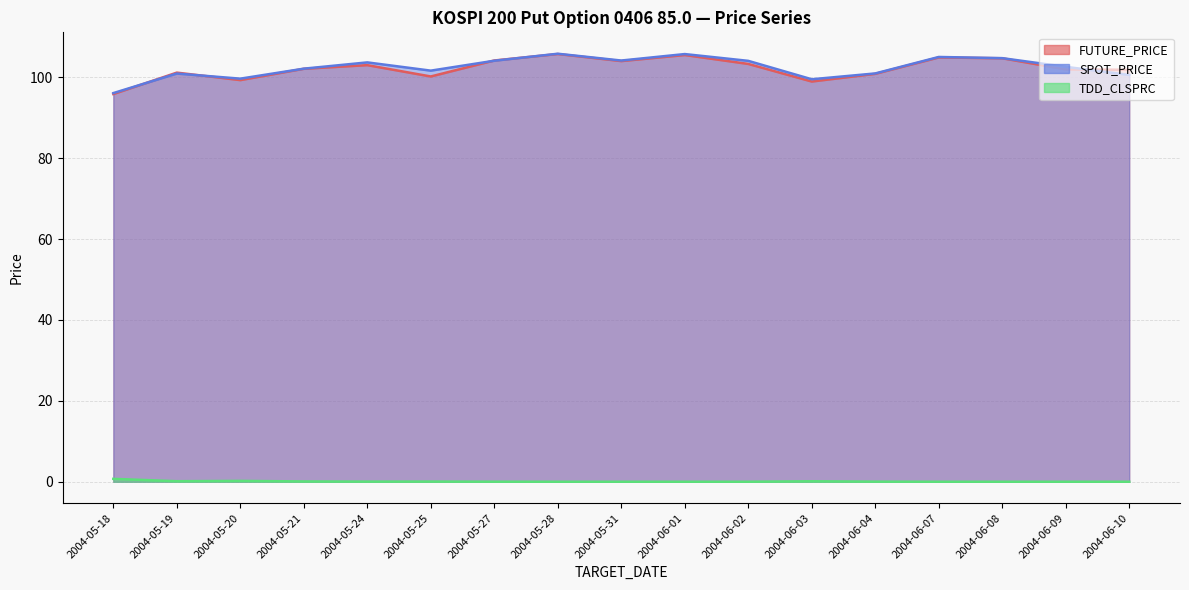

How many series are shown in this chart?

3